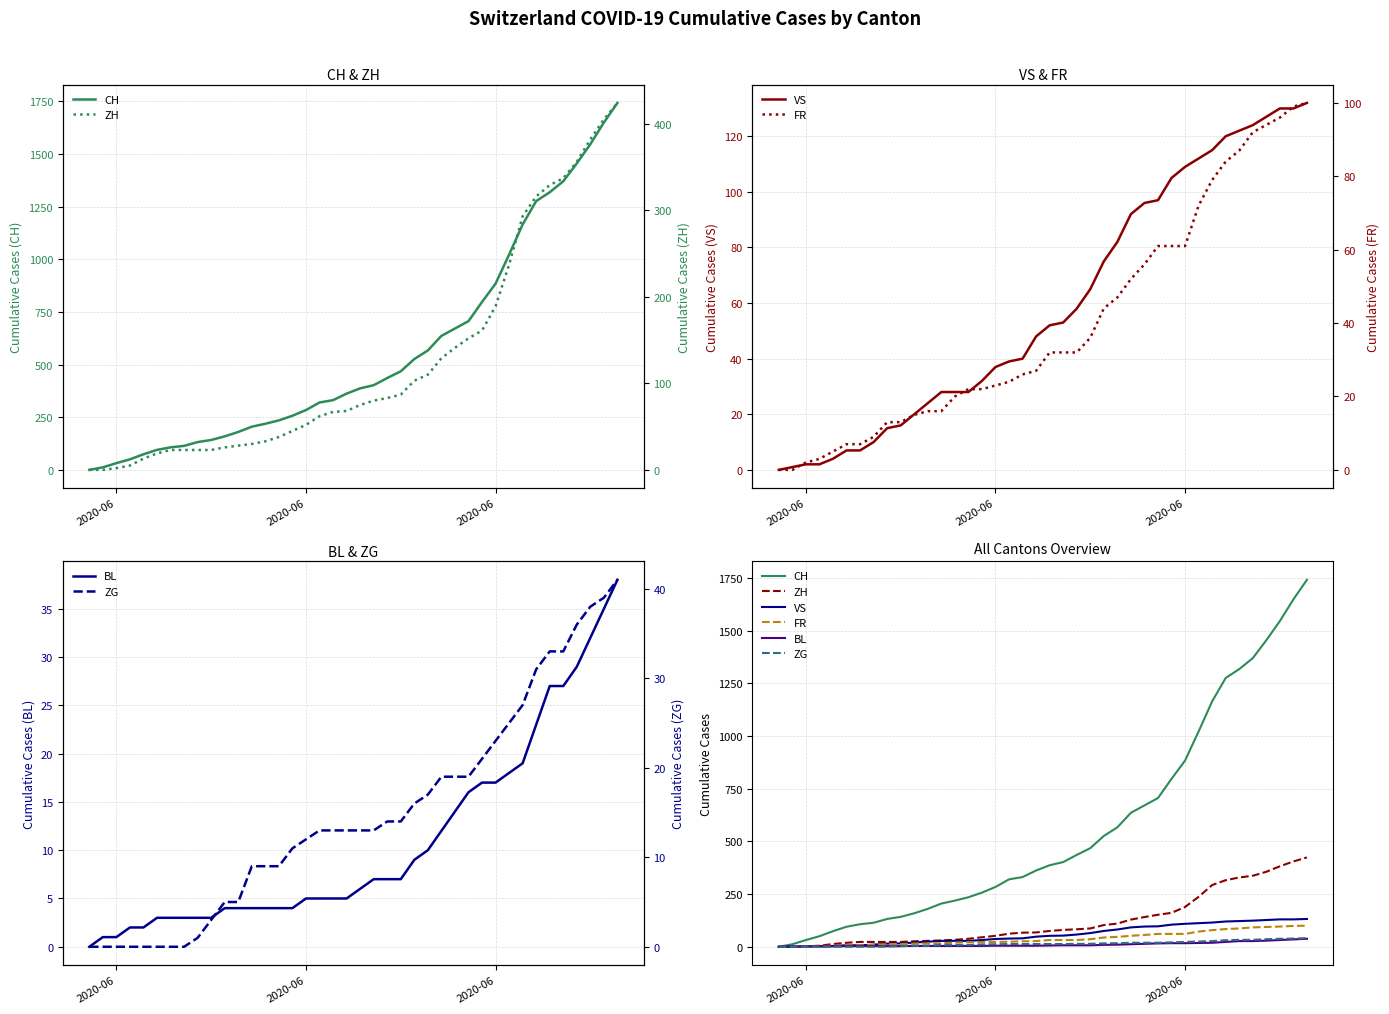

Reading left to right, list all the values displayed in this chart.

CH: 0	12	32	50	74	95	107	114	132	142	159	180	205	219	235	257	284	320	331	362	387	402	436	468	526	567	636	671	706	797	884	1022	1165	1276	1318	1370	1455	1546	1649	1742
VS: 0	1	2	2	4	7	7	10	15	16	20	24	28	28	28	32	37	39	40	48	52	53	58	65	75	82	92	96	97	105	109	112	115	120	122	124	127	130	130	132
BL: 0	1	1	2	2	3	3	3	3	3	4	4	4	4	4	4	5	5	5	5	6	7	7	7	9	10	12	14	16	17	17	18	19	23	27	27	29	32	35	38
ZH: 0	0	2	5	13	19	23	23	23	23	26	28	30	33	38	45	52	62	67	68	75	80	83	87	103	110	129	141	152	161	189	237	293	316	329	337	356	382	405	424
FR: 0	0	2	3	5	7	7	9	13	13	15	16	16	20	22	22	23	24	26	27	32	32	32	36	44	47	52	56	61	61	61	72	79	84	87	92	94	96	99	100
ZG: 0	0	0	0	0	0	0	0	1	3	5	5	9	9	9	11	12	13	13	13	13	13	14	14	16	17	19	19	19	21	23	25	27	31	33	33	36	38	39	41